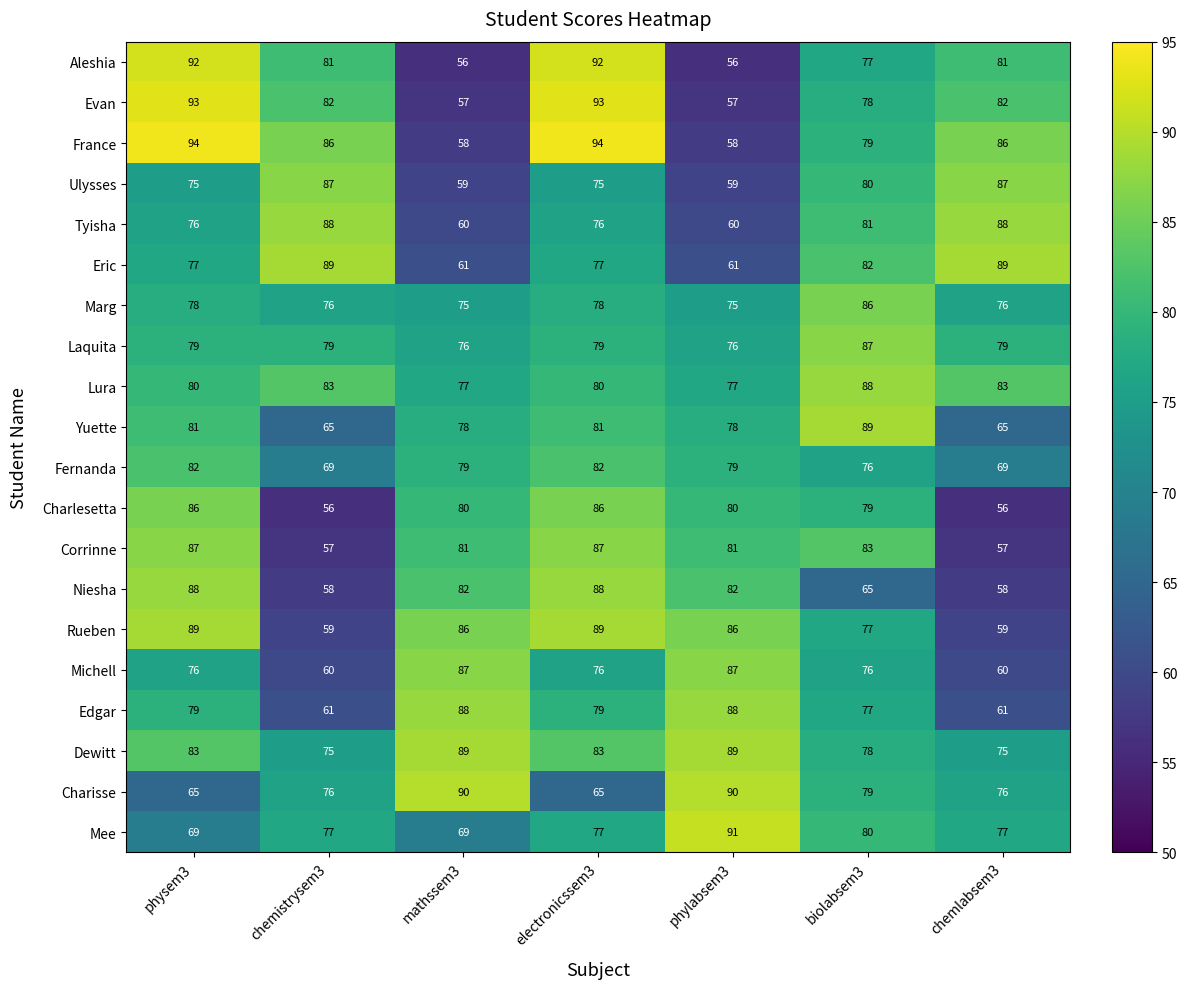

Where is Fernanda nearest to the value 75?

biolabsem3